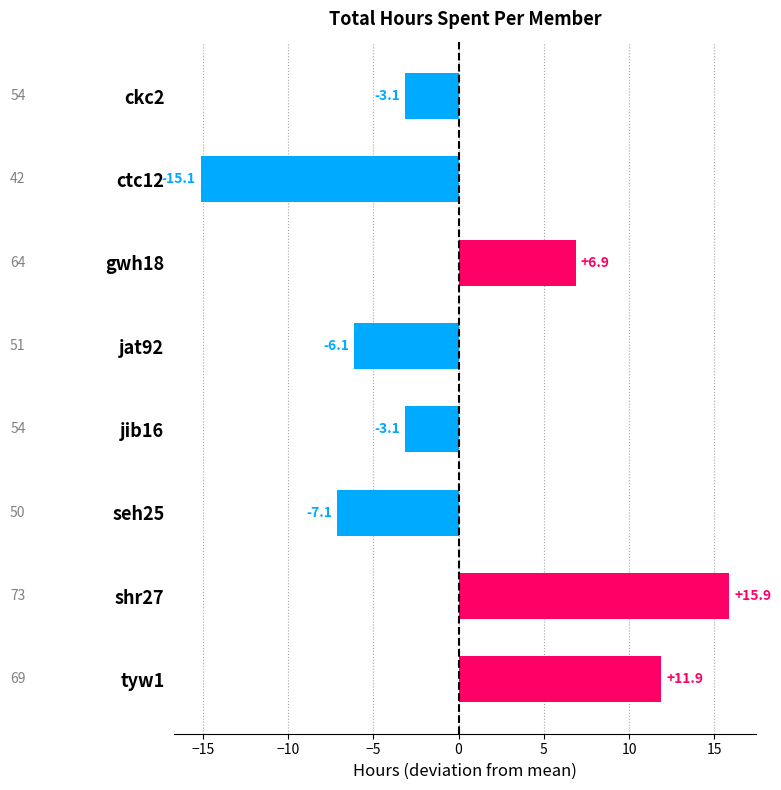

Between gwh18 and ckc2, which is larger?

gwh18